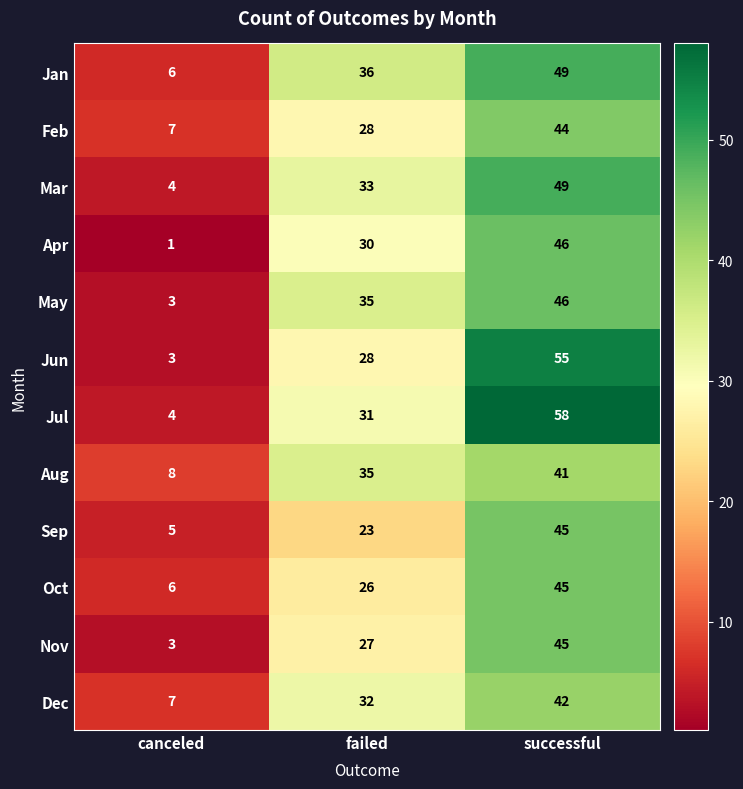

What is the approximate value of Aug at canceled?

8